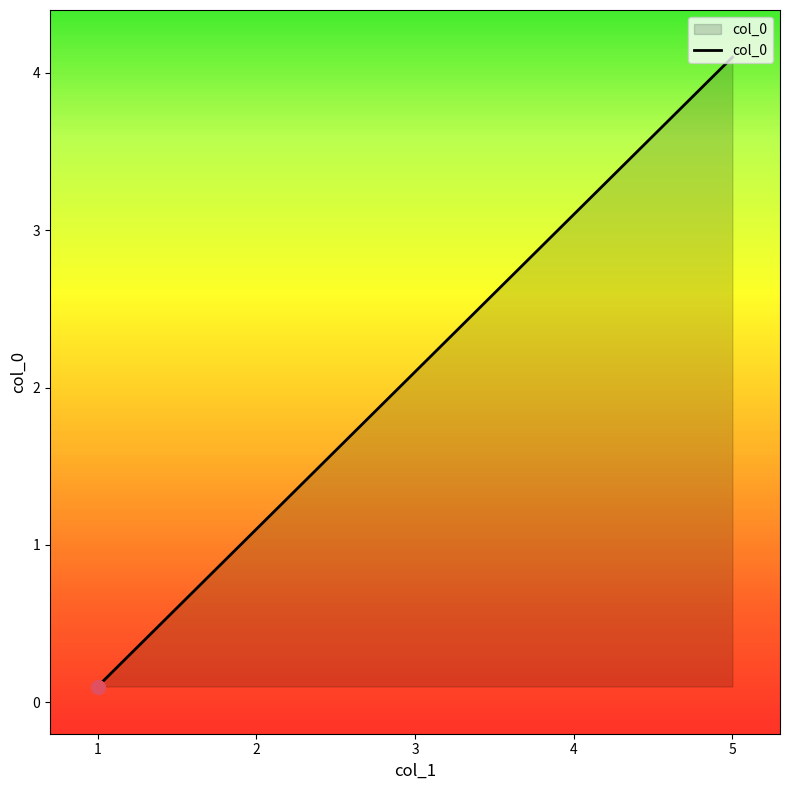

Which category has the highest value across all series?

5